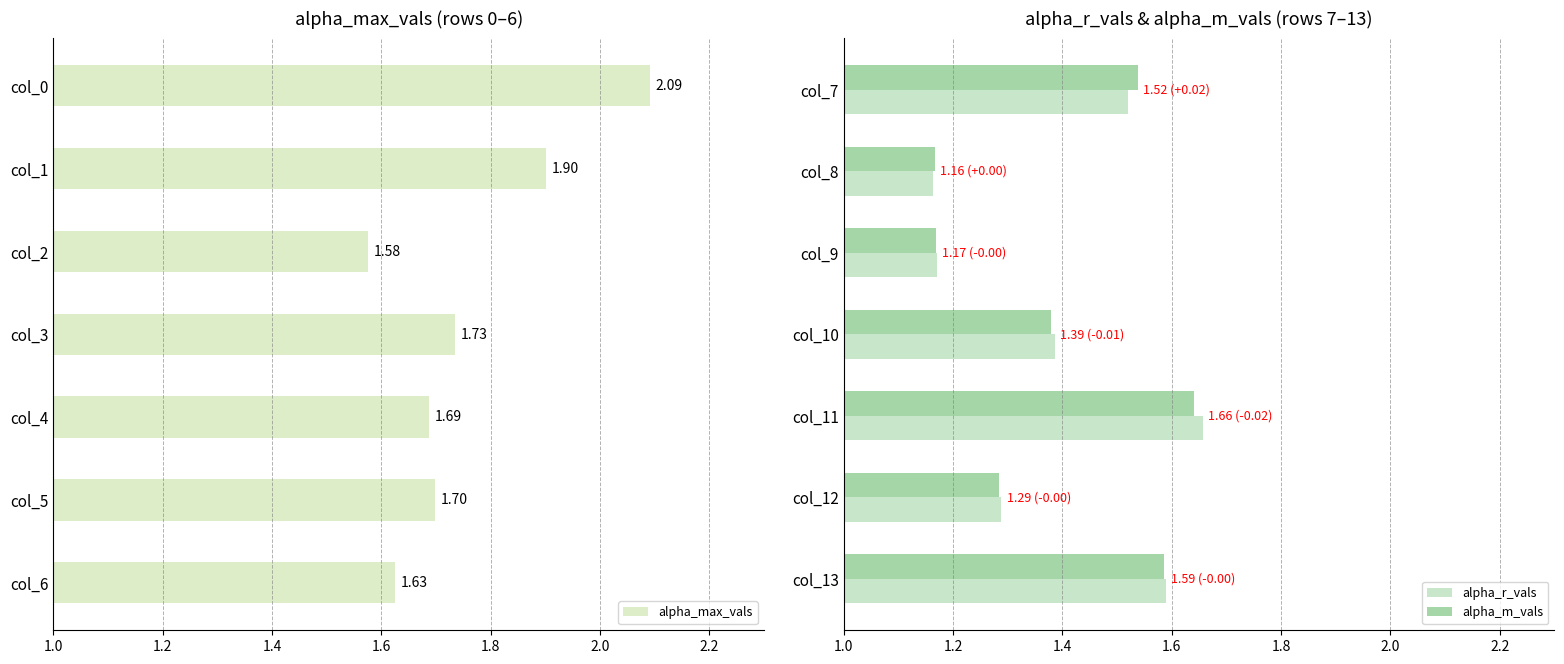

Is it true that alpha_m_vals equals 2.2 at col_10?

False